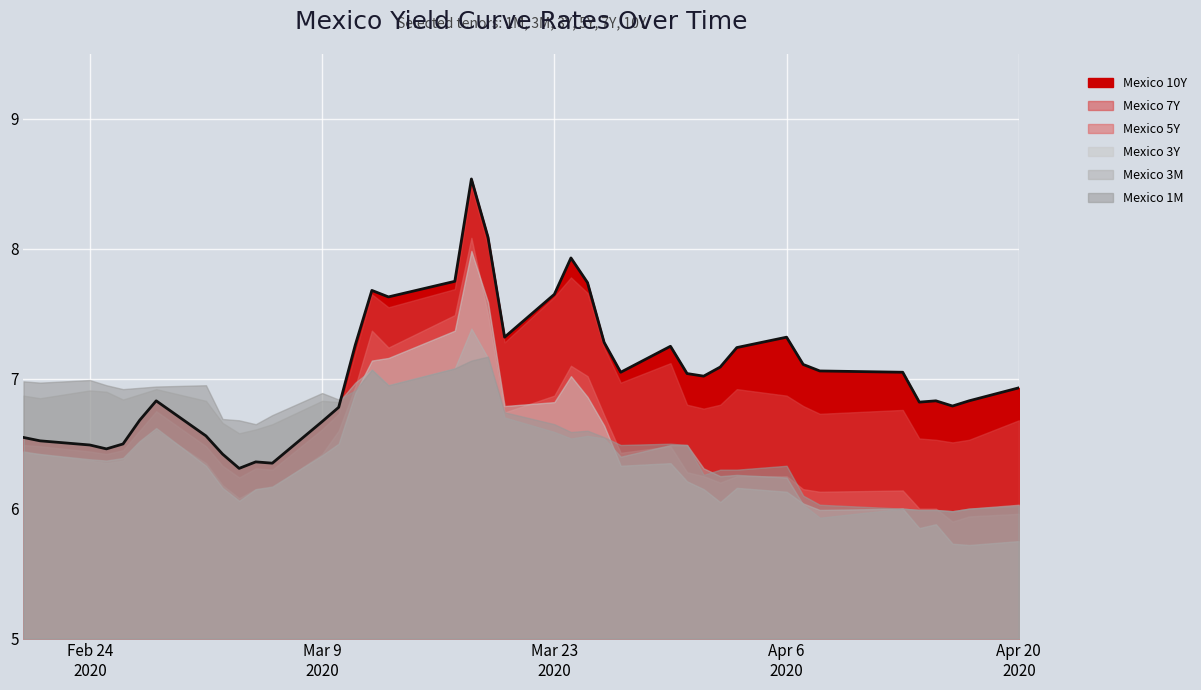

What position from the right is 2020-03-17?

23